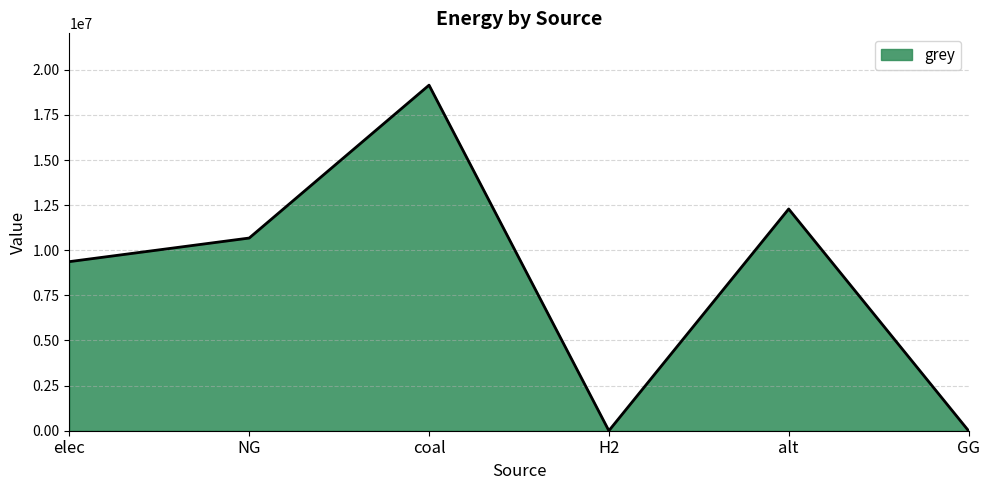

What value does the data have at elec?

9370332.9